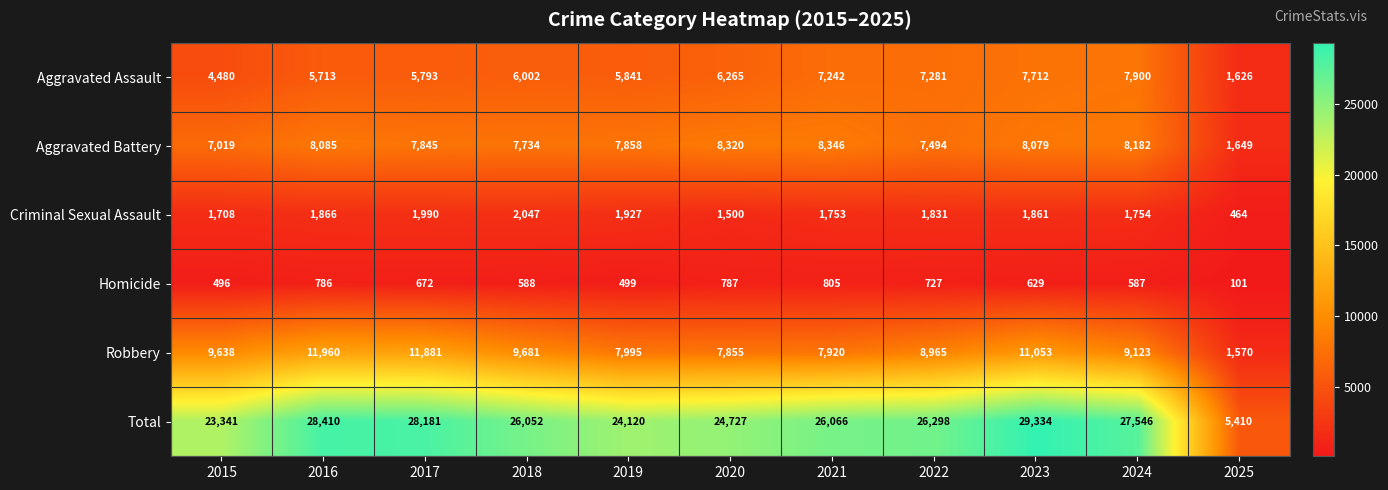

What is the minimum value for Homicide?

101